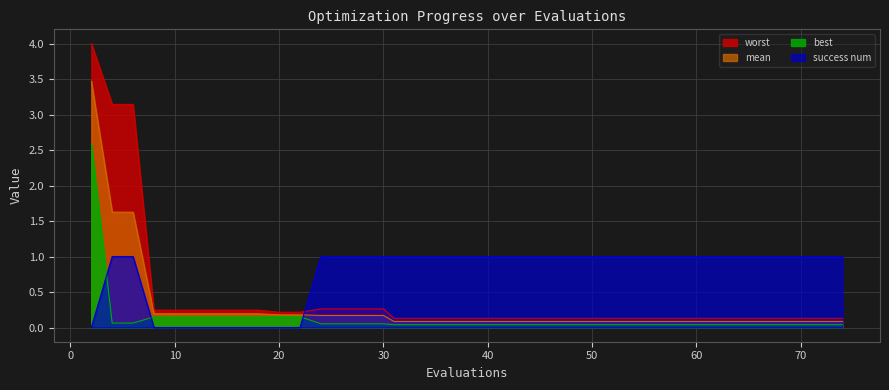

What is the maximum value for worst?

4.0